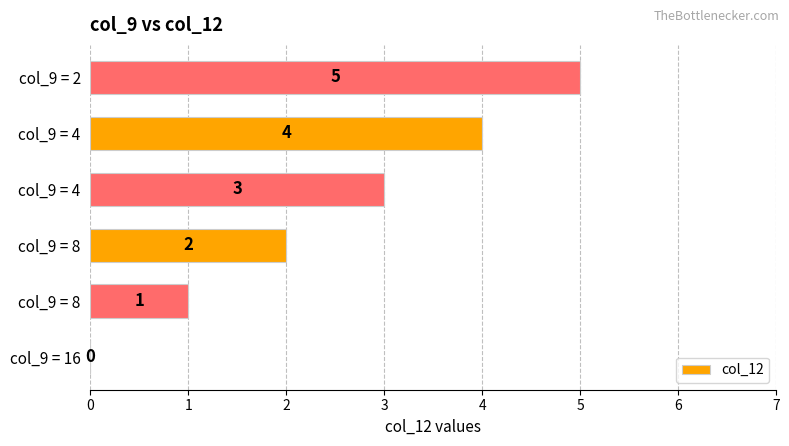

Are the bars horizontal?

Yes